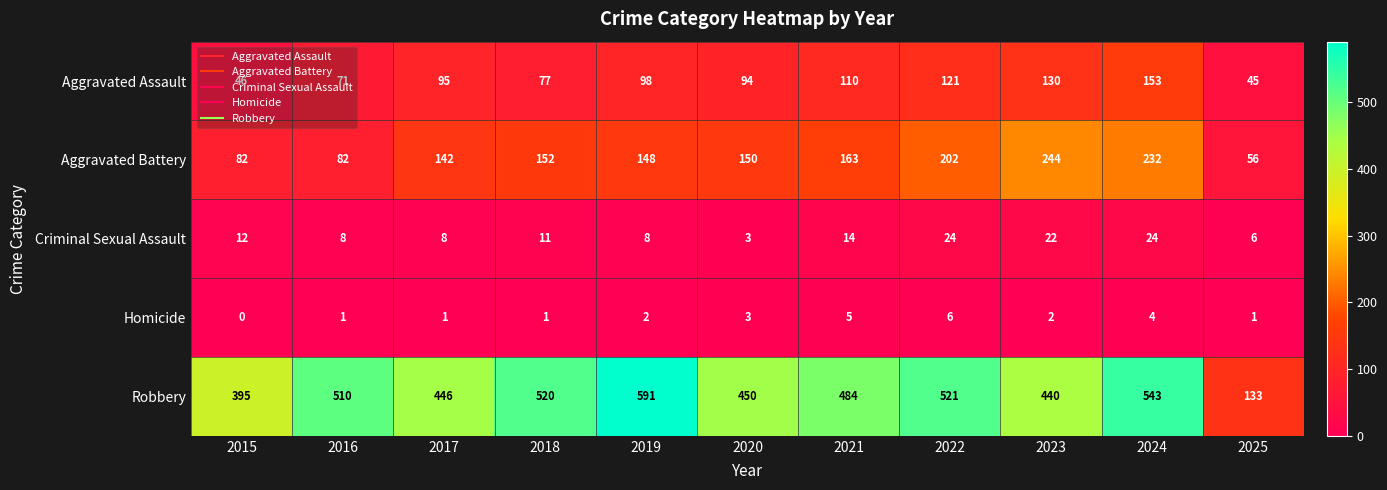

The Aggravated Assault series shows 98 at 2019. True or false?

True